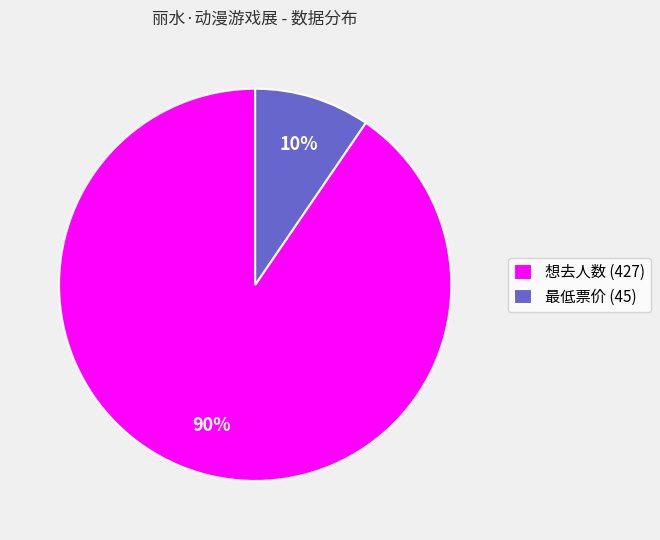

Do 最低票价 (45) and 想去人数 (427) together represent more than half of the pie?

Yes